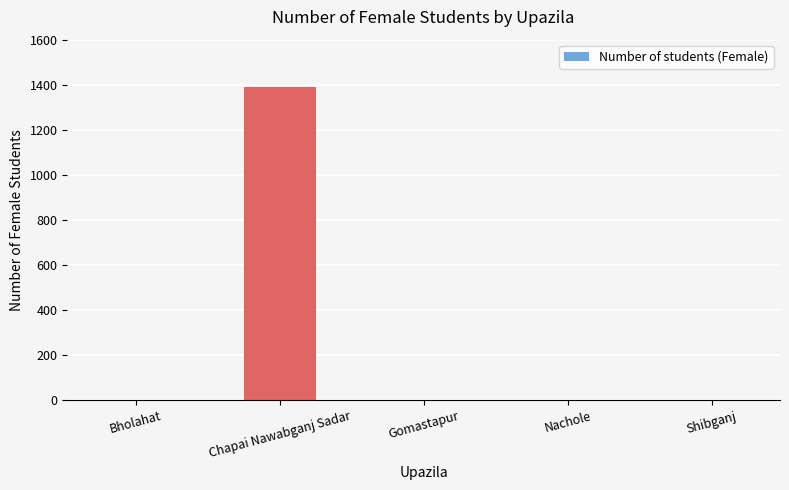

What is the sum of the values at Chapai Nawabganj Sadar and Shibganj?

1391